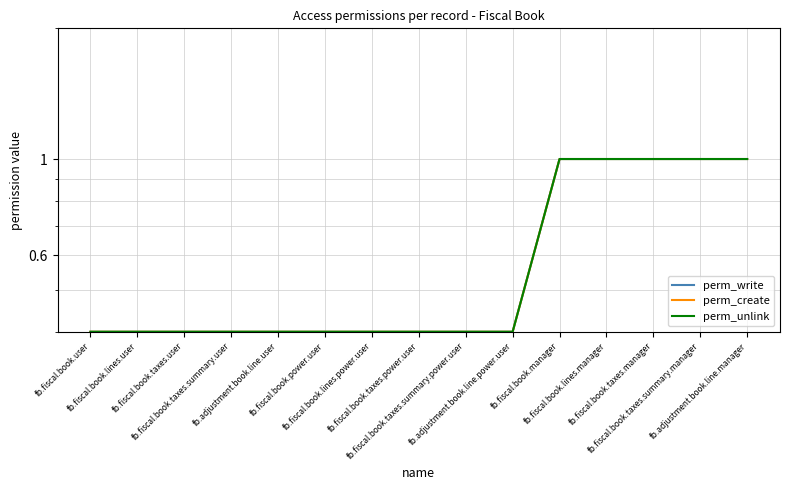

Count the number of data series in this chart.

3